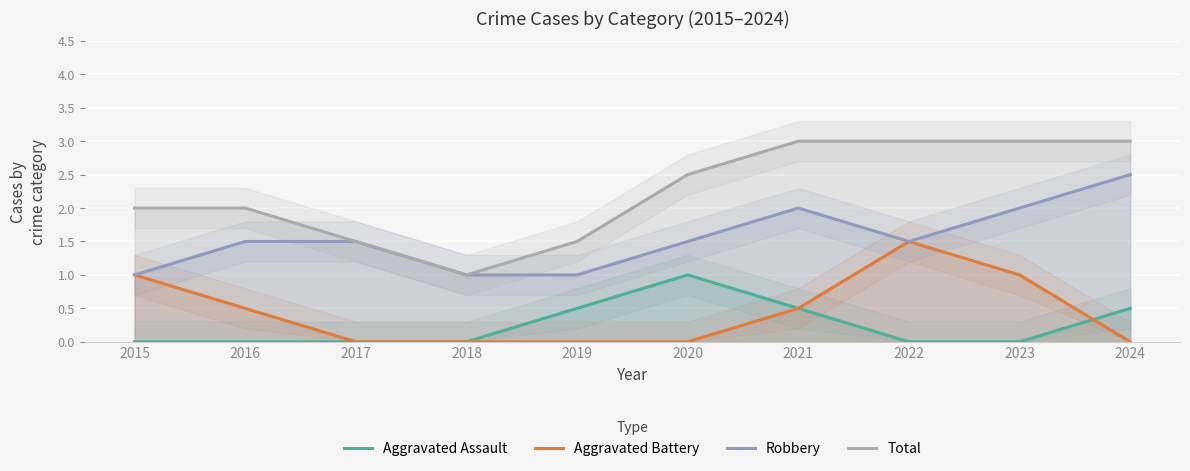

Which category has the lowest value in the Total series?

2018